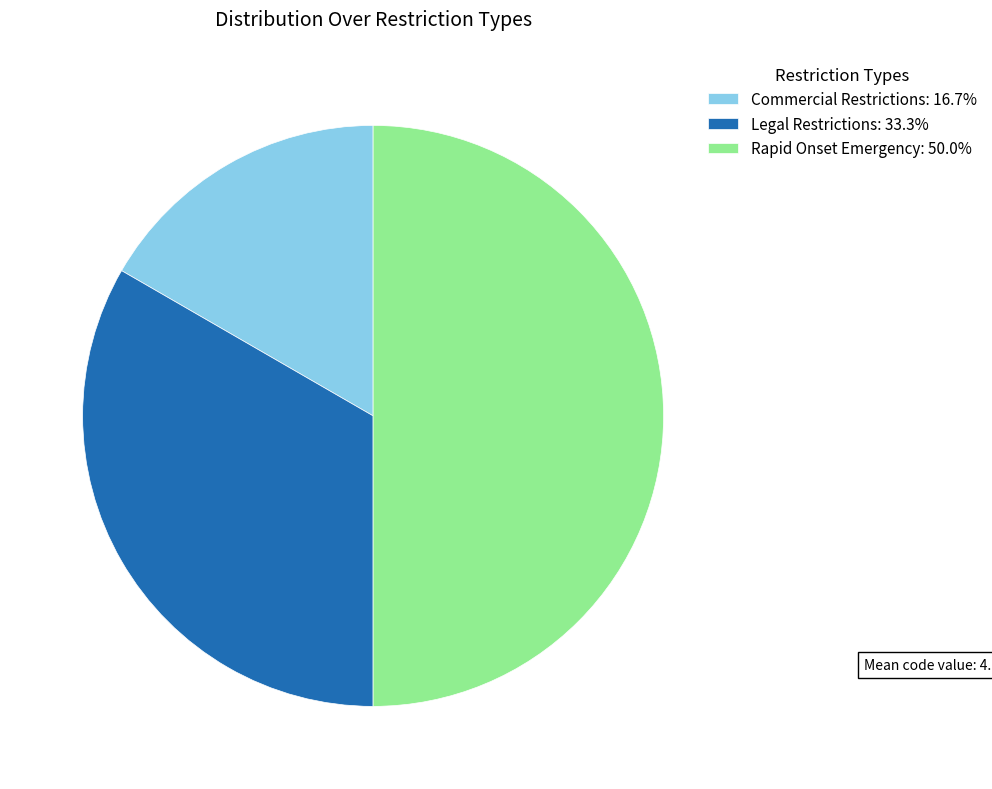

Is Commercial Restrictions: 16.7% the majority of the pie?

No